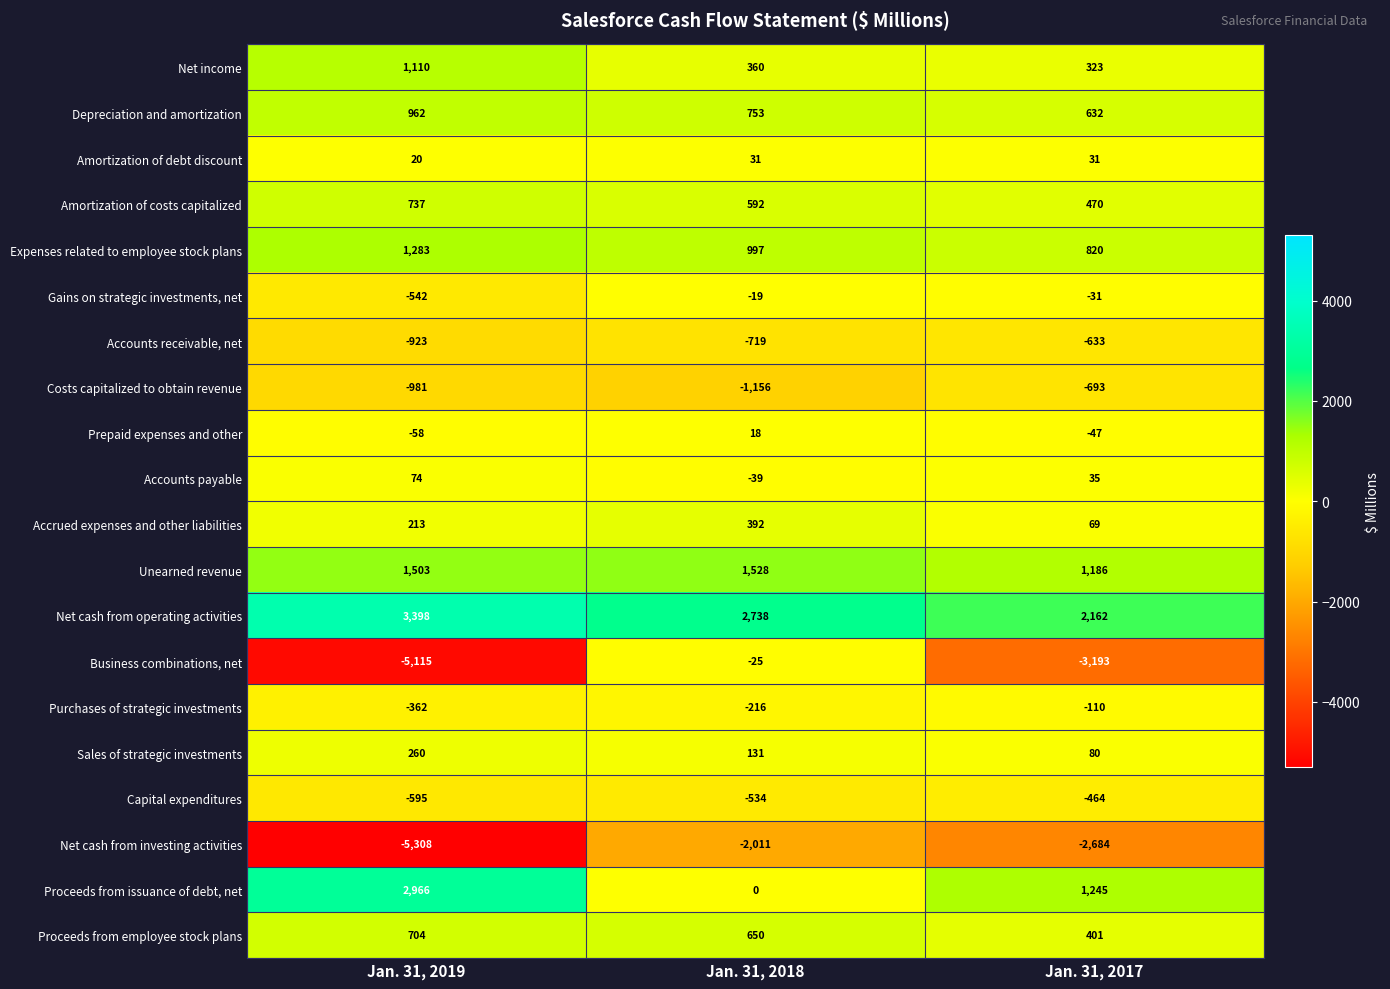

What is the total value across all series at Jan. 31, 2018?

3471